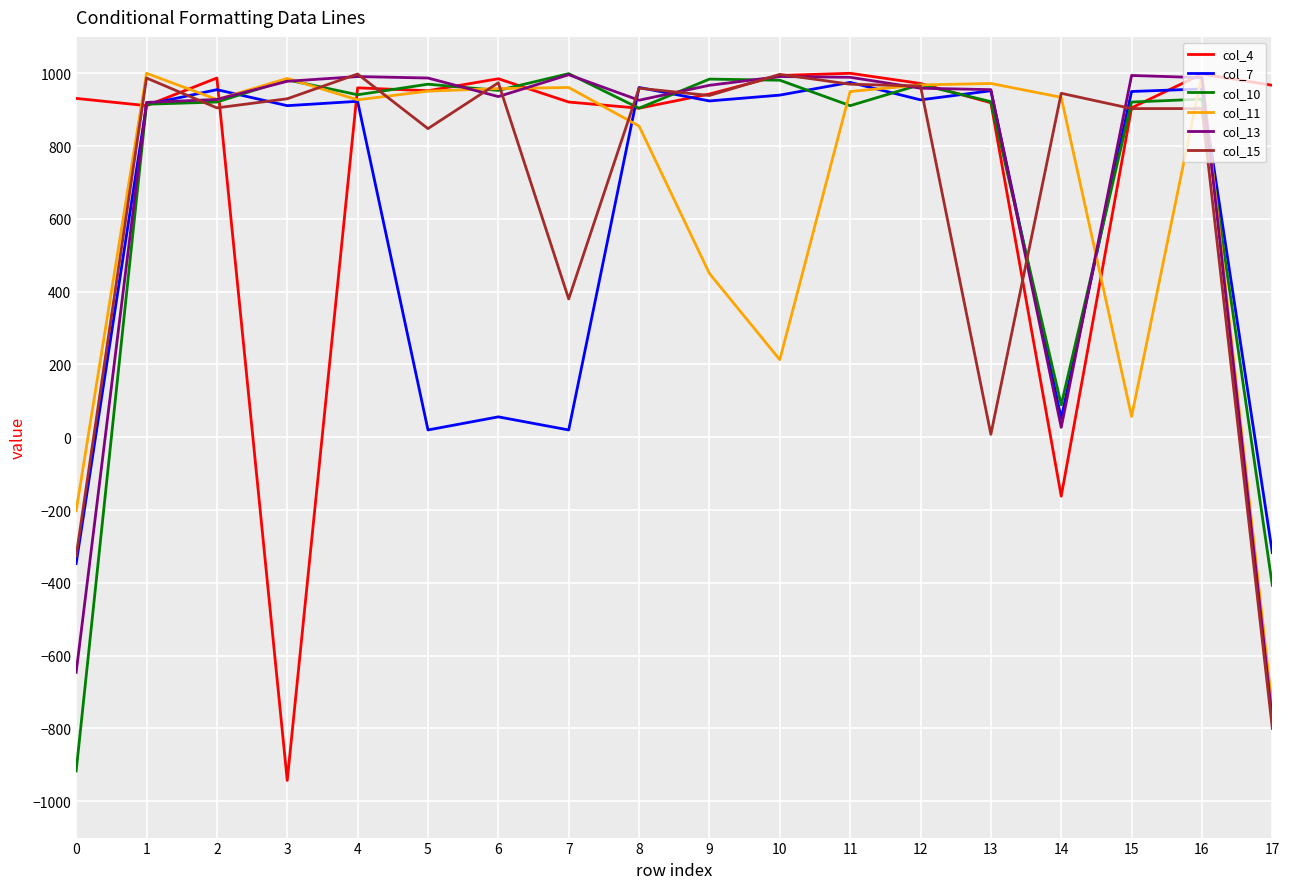

Between 2 and 14, which series saw the biggest shift?

col_4